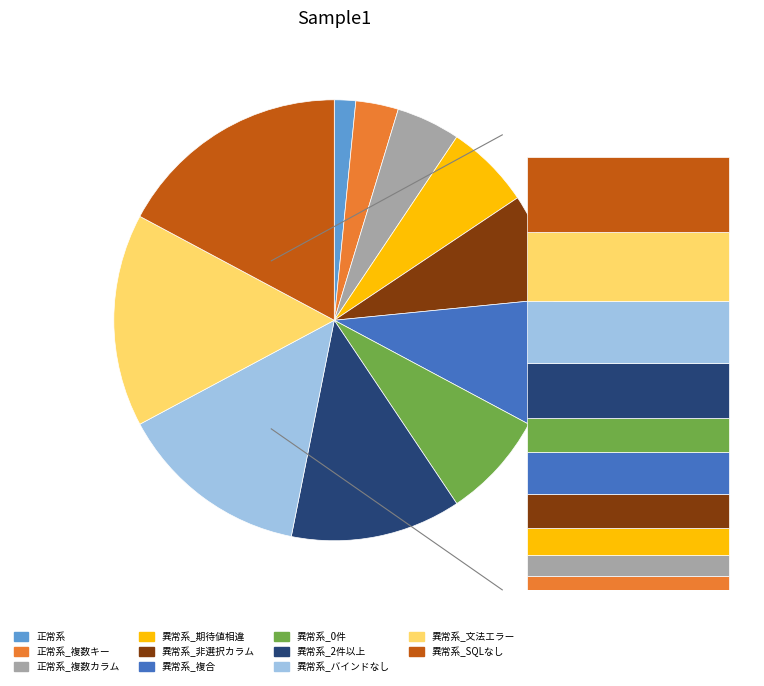

What is the smallest slice in the pie chart?

正常系